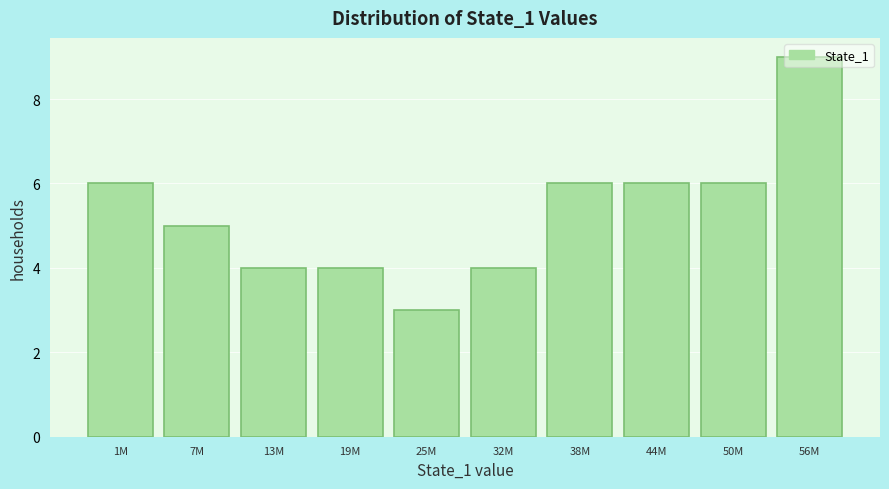

What is the maximum value shown in the chart?

9